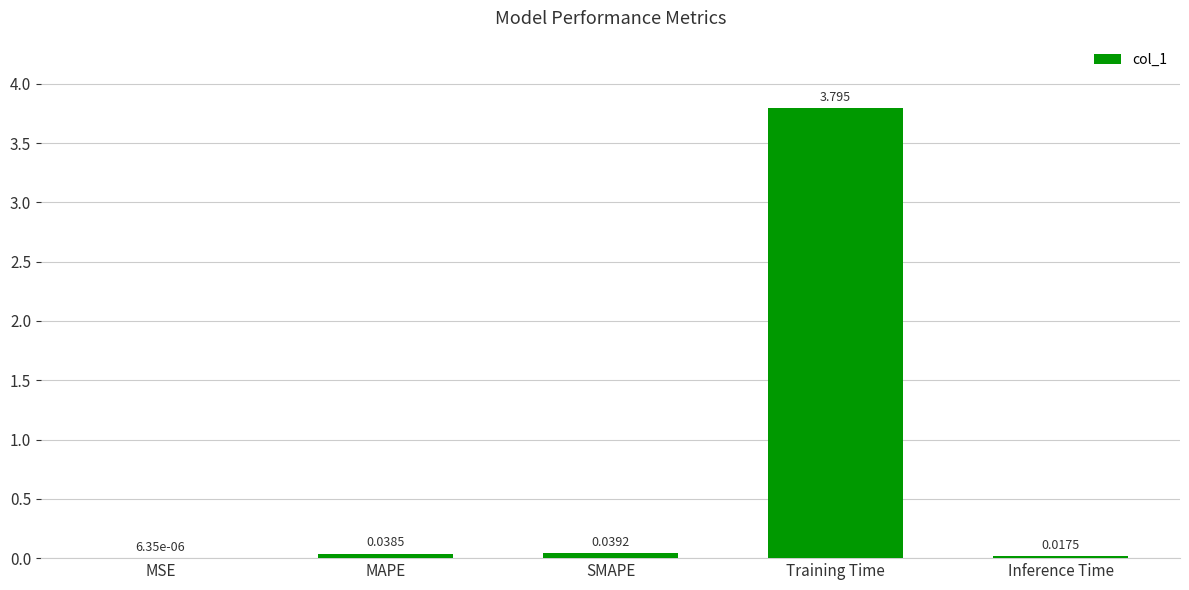

At which label is the value closest to 1?

SMAPE